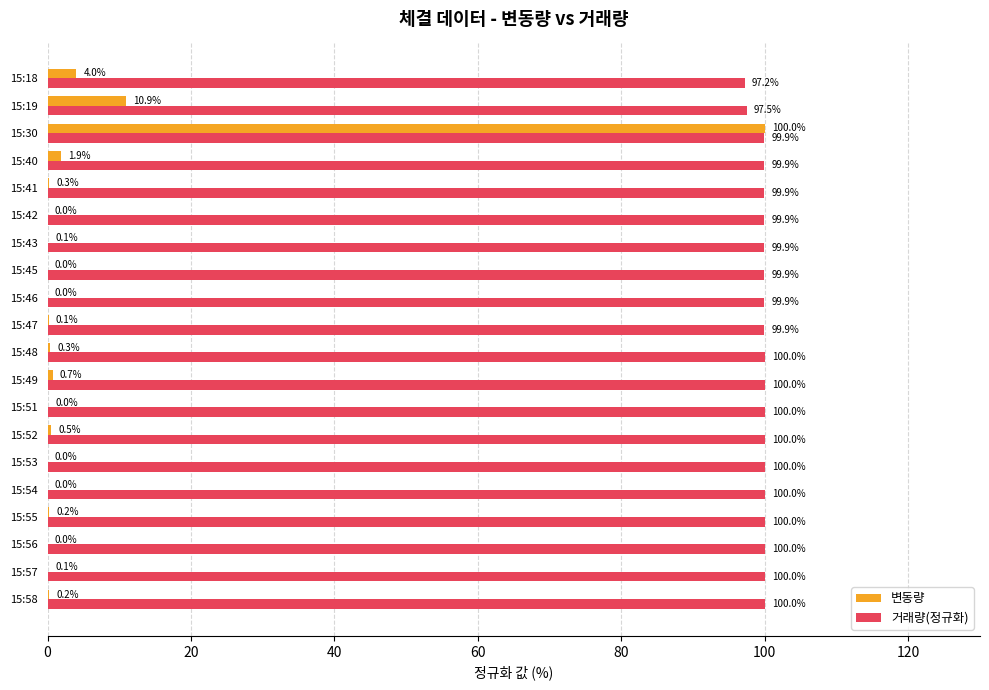

At which category is the sum across all series the highest?

15:30